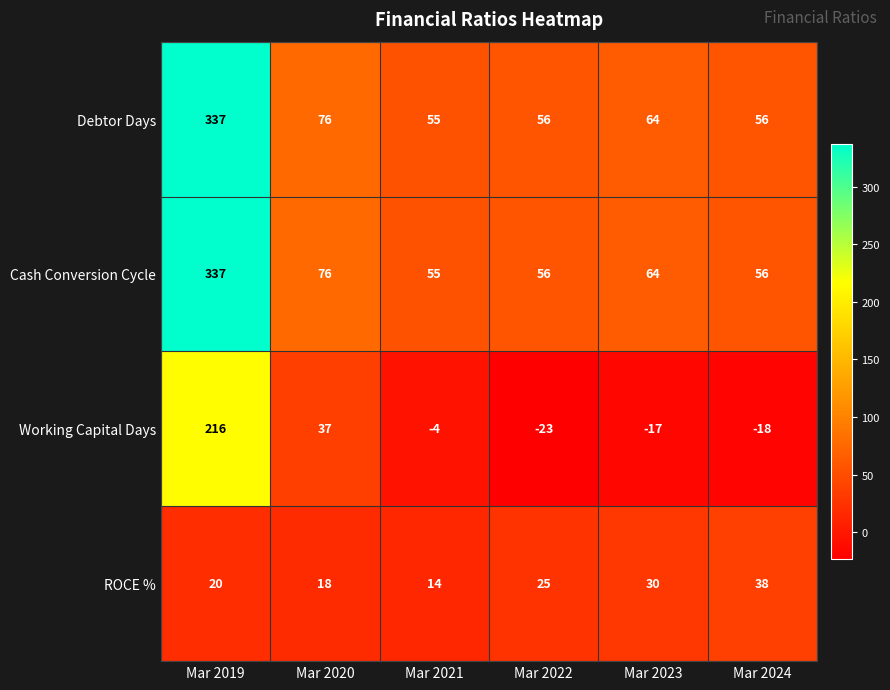

What is the difference between the highest and lowest values at Mar 2023?

81